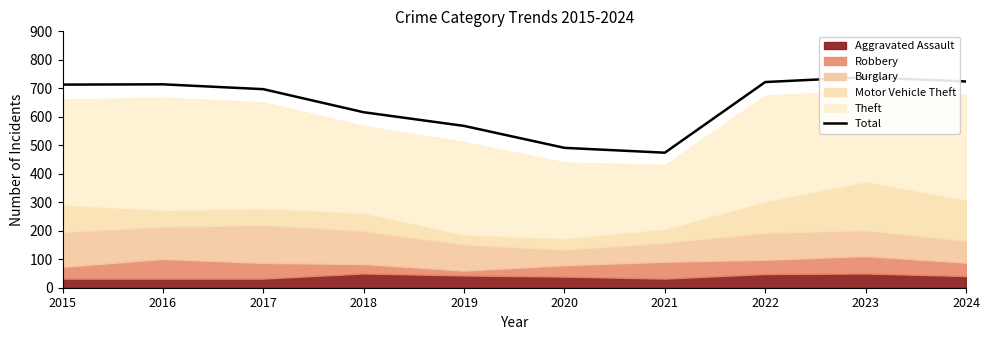

What is the maximum value shown in the chart?

739